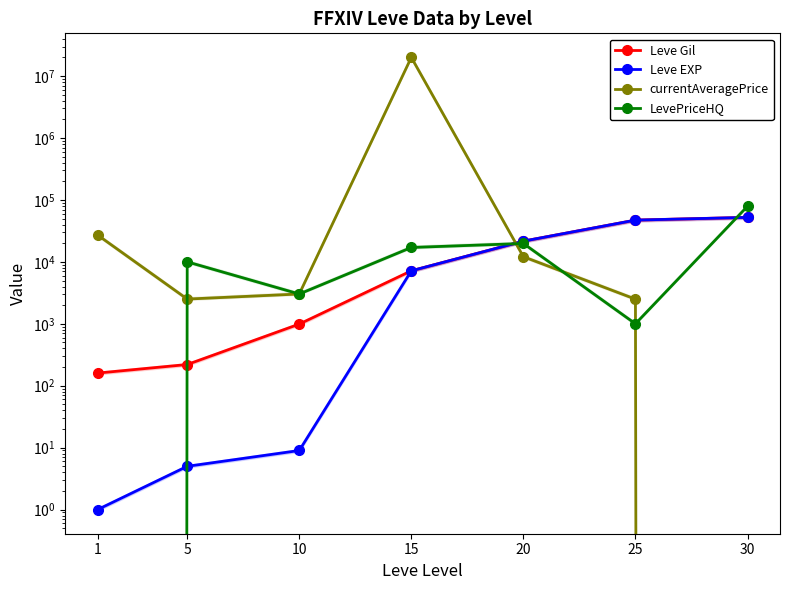

True or false: currentAveragePrice has a value of 20011676.0 at 15.

True